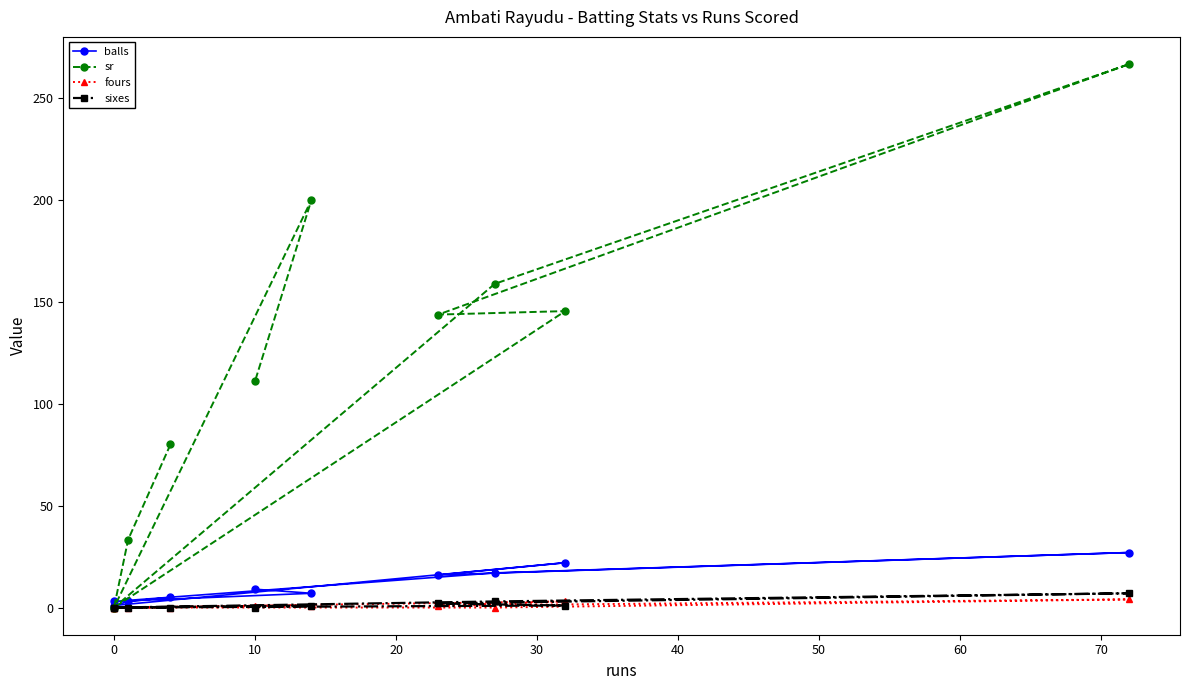

Is it true that sixes equals 3.0 at 30?

False